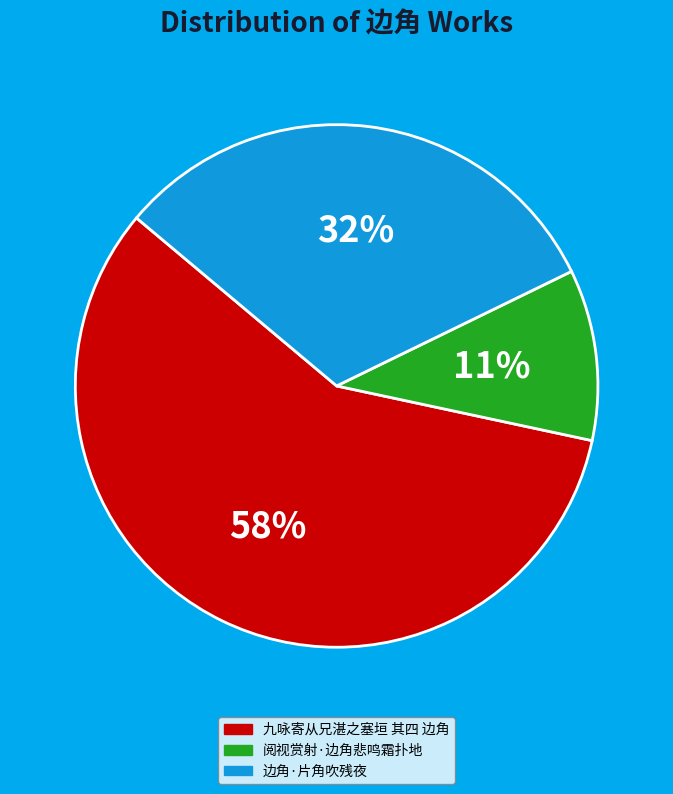

Which slice is the largest?

九咏寄从兄湛之塞垣 其四 边角